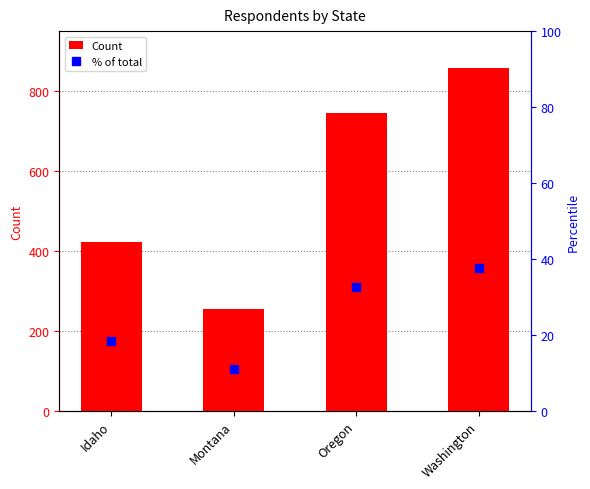

What is the spread (max minus min) of values at Washington?

821.3